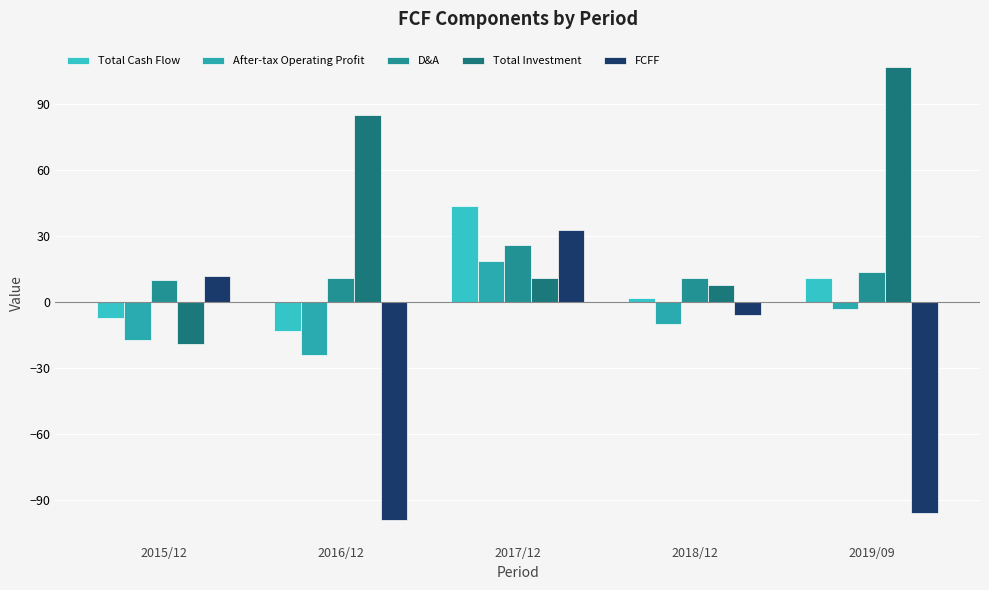

Which category has the lowest value in the Total Cash Flow series?

2016/12